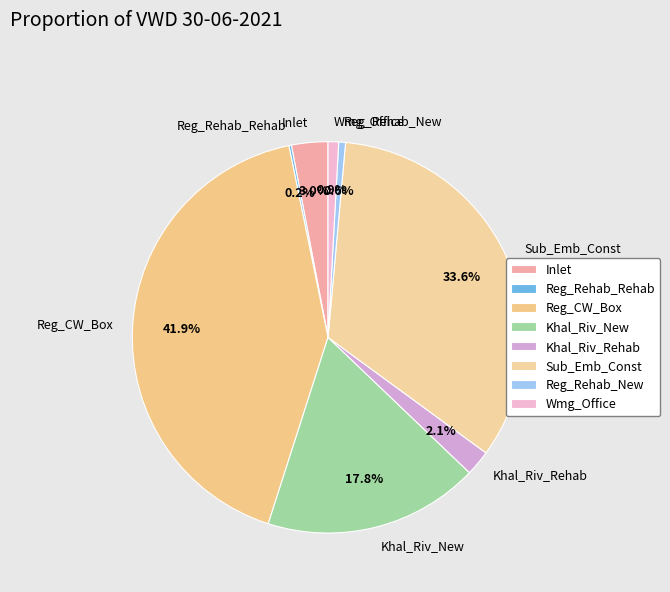

What is the largest slice in the pie chart?

Reg_CW_Box